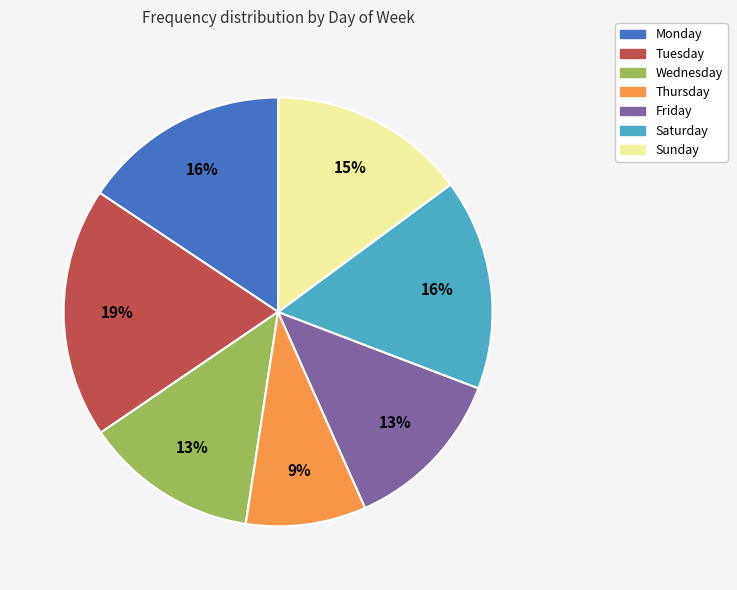

Between Monday and Wednesday, which is larger?

Monday